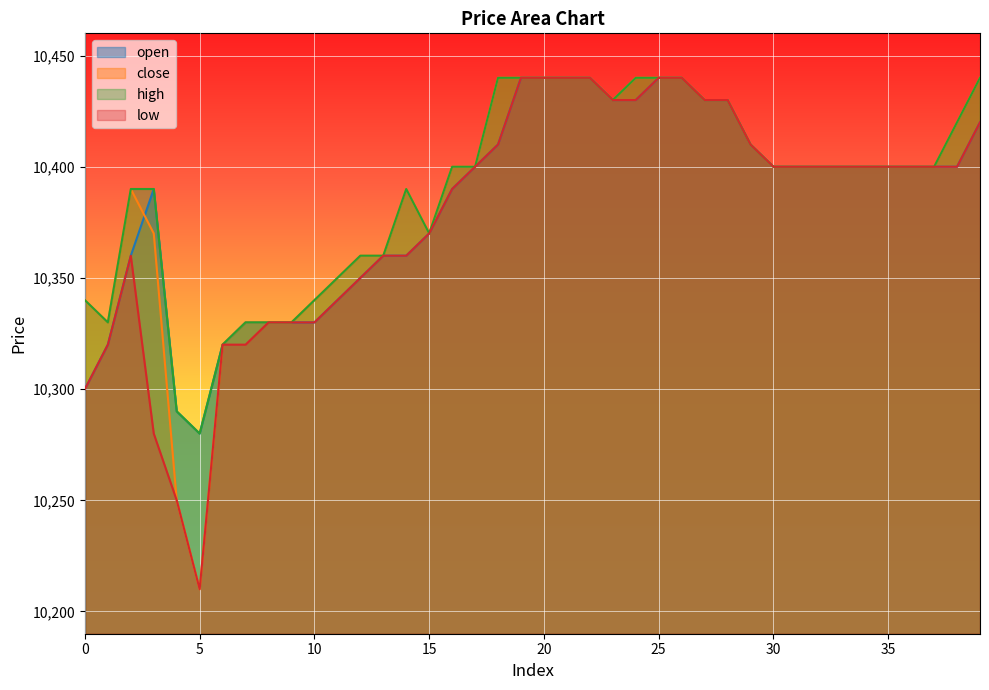

What is the total value across all series at 1?

41300